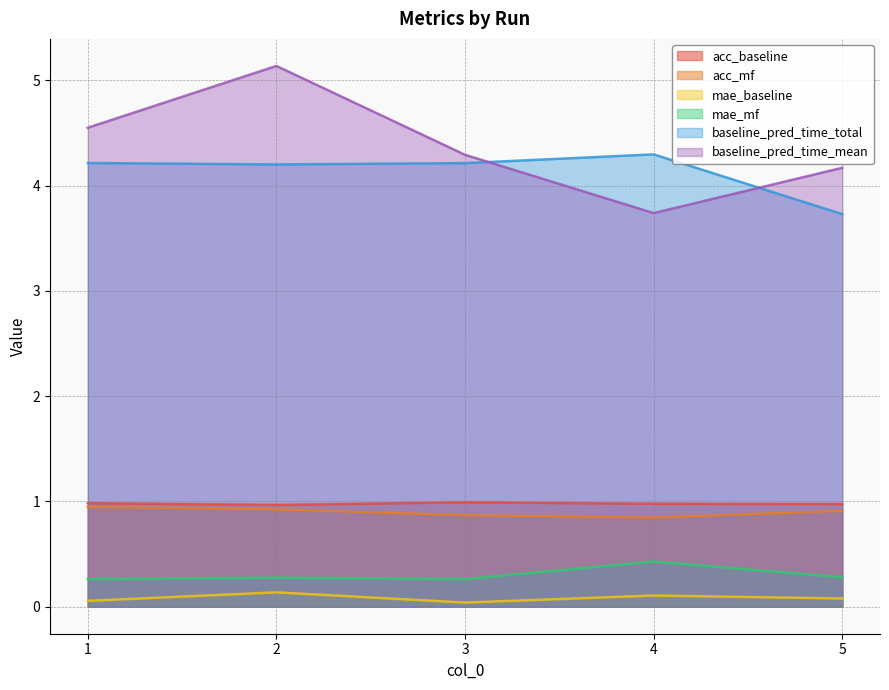

Reading left to right, list all the values displayed in this chart.

acc_baseline: 1=1.0	2=1.0	3=1.0	4=1.0	5=1.0
acc_mf: 1=0.9	2=0.9	3=0.9	4=0.8	5=0.9
mae_baseline: 1=0.1	2=0.1	3=0.0	4=0.1	5=0.1
mae_mf: 1=0.3	2=0.3	3=0.3	4=0.4	5=0.3
baseline_pred_time_total: 1=4.2	2=4.2	3=4.2	4=4.3	5=3.7
baseline_pred_time_mean: 1=4.5	2=5.1	3=4.3	4=3.7	5=4.2